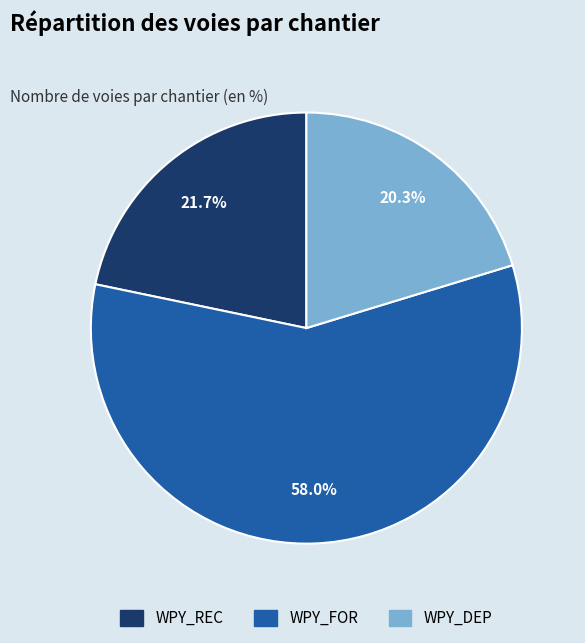

To the nearest percent, what is the difference between the WPY_FOR and WPY_DEP slice percentages?

38%